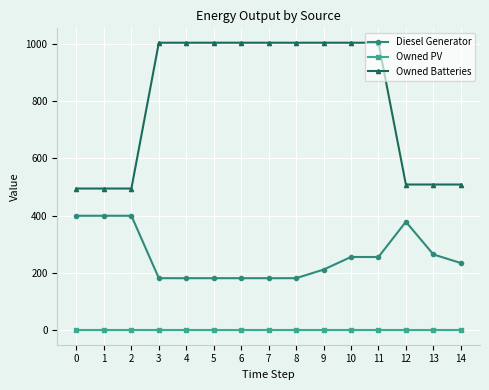

The value of Diesel Generator at 8 is 95. True or false?

False